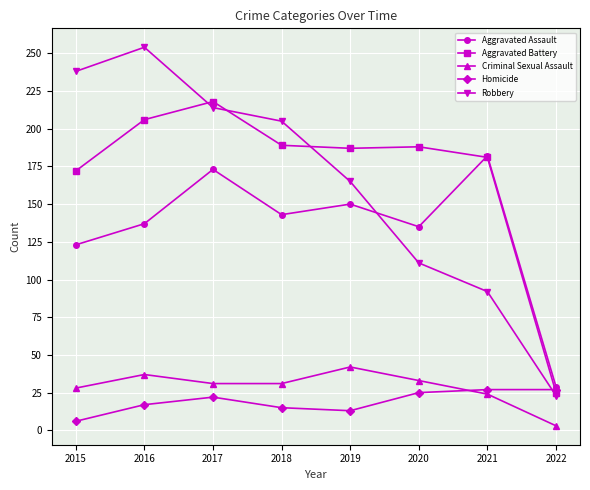

The value of Aggravated Battery at 2019 is 277. True or false?

False